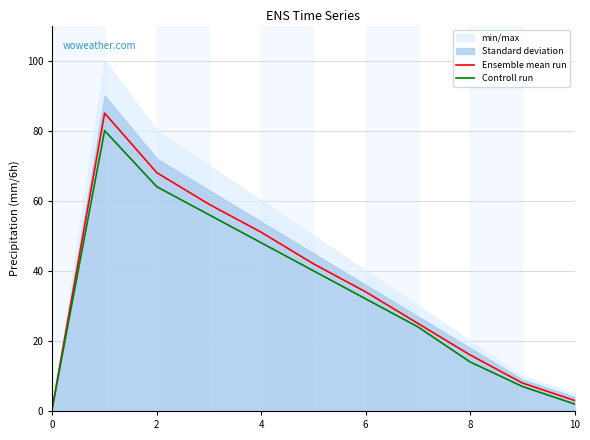

What is the maximum value for Ensemble mean run?

85